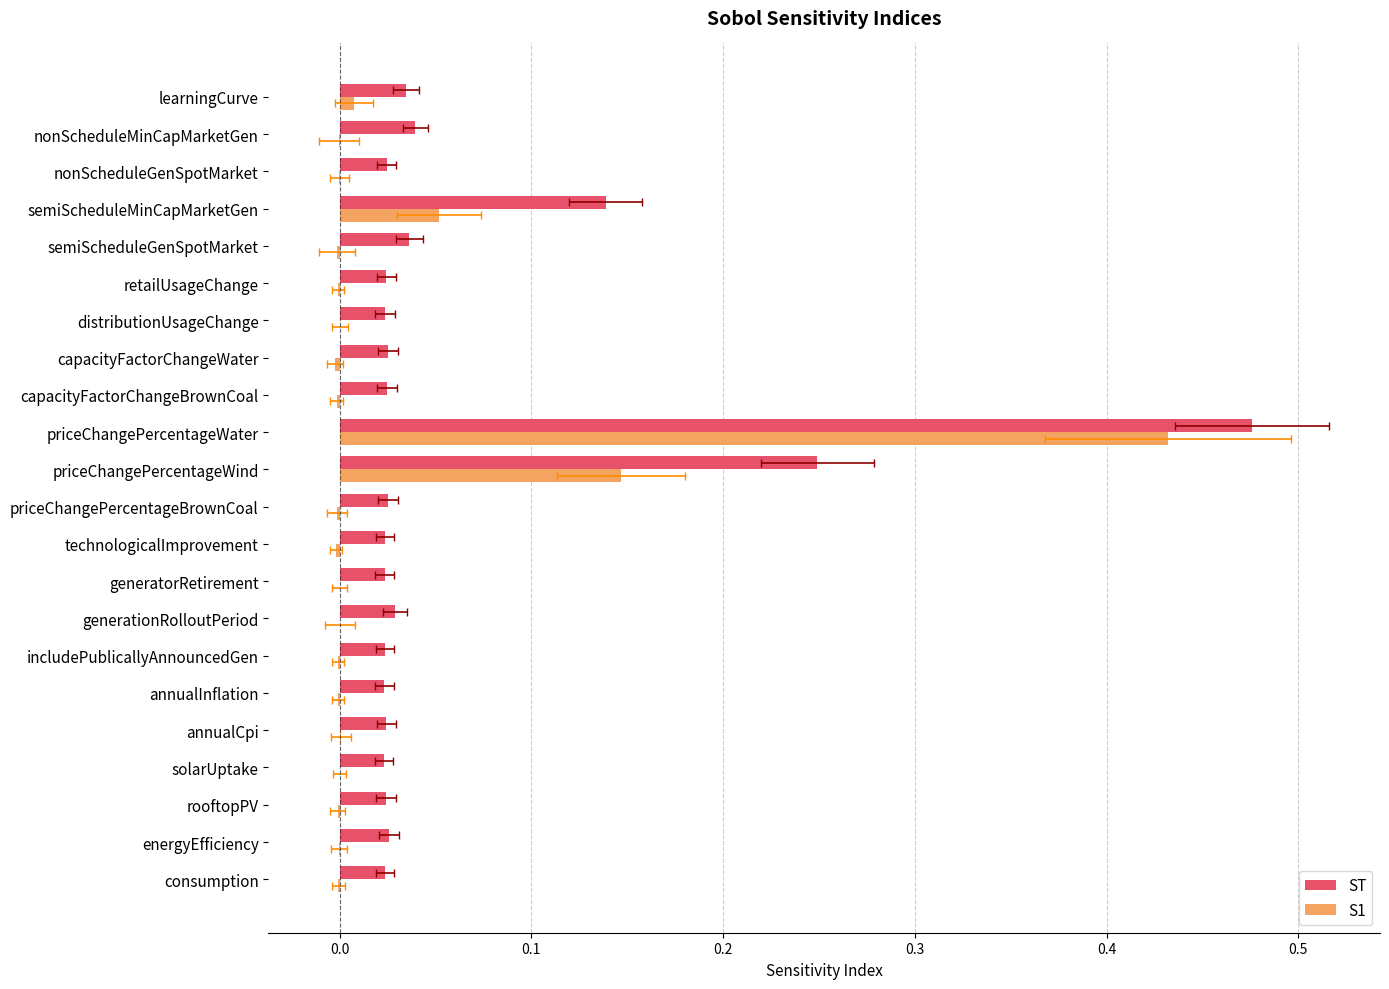

Which series has the widest spread of values?

ST